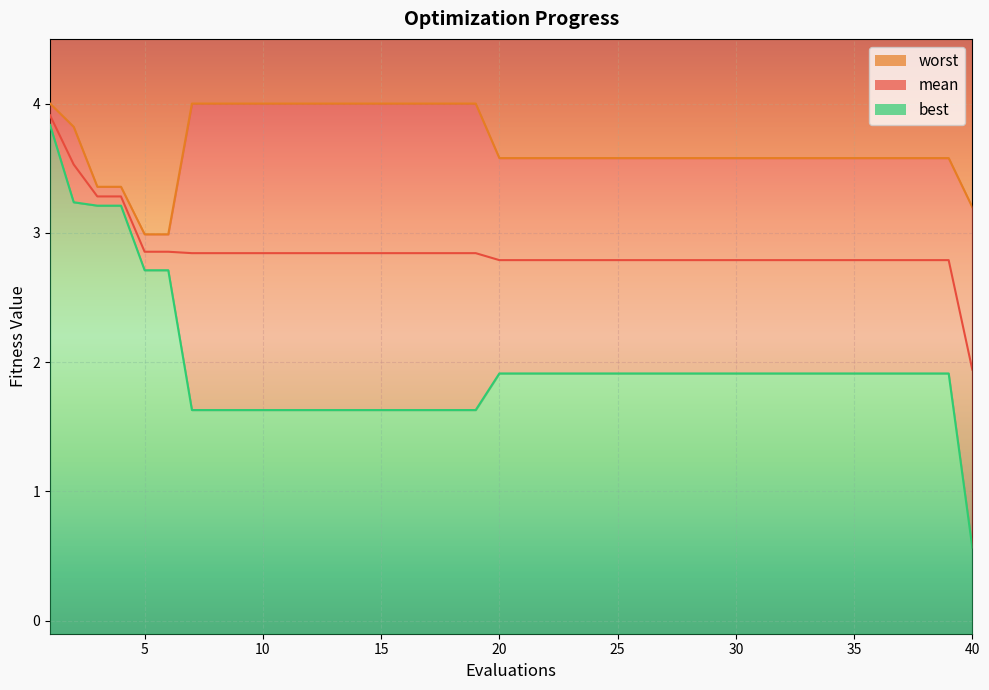

Between 19 and 37, which series saw the biggest shift?

worst